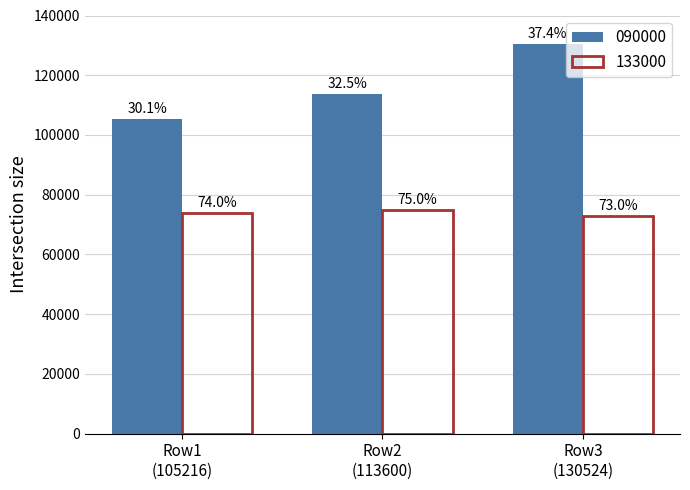

How many bars are there in total?

6